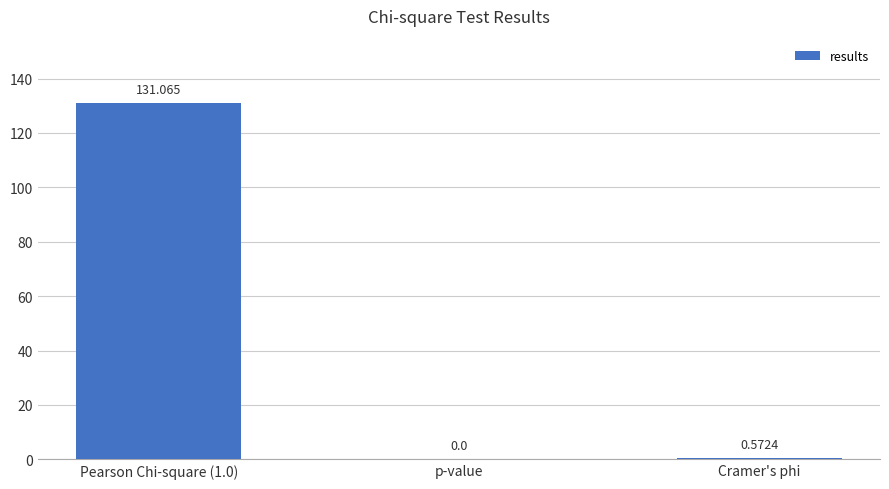

How many values are above zero?

2